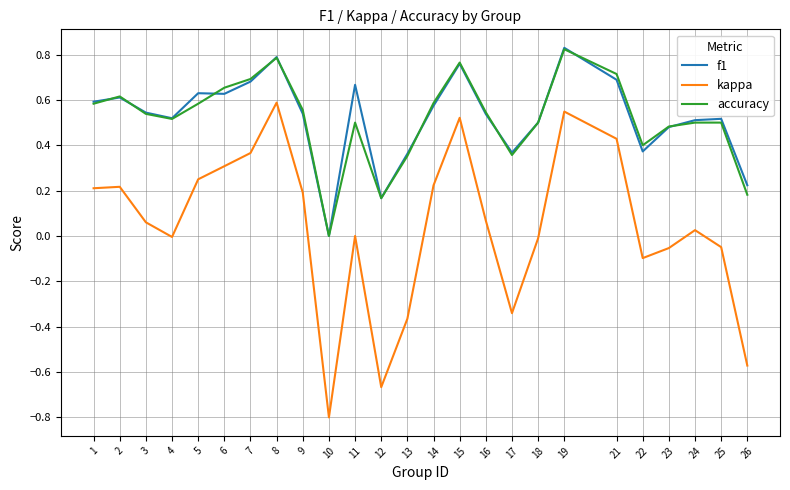

Is the value of kappa at 23 greater than the value of accuracy at 9?

No